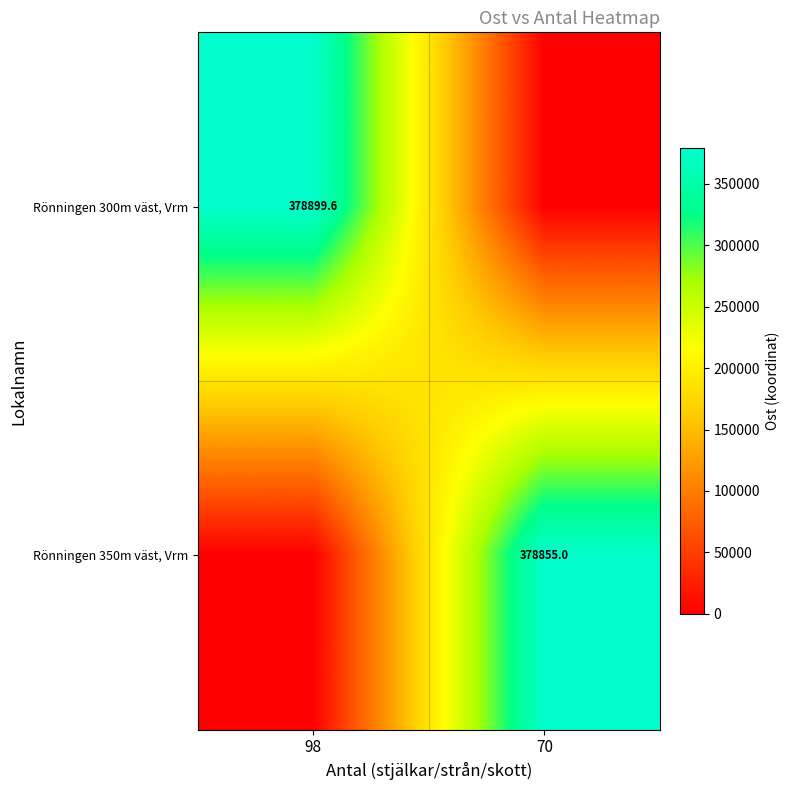

Is it true that Rönningen 350m väst, Vrm equals 177980.3 at 70?

False